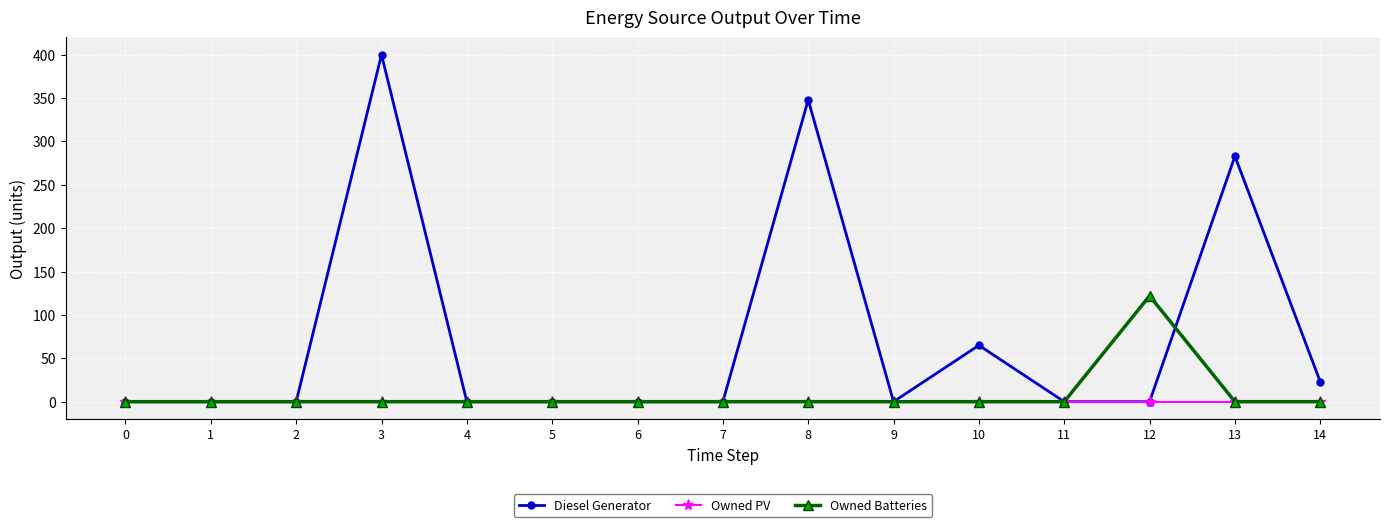

List the series in order of their peak value, lowest first.

Owned PV, Owned Batteries, Diesel Generator